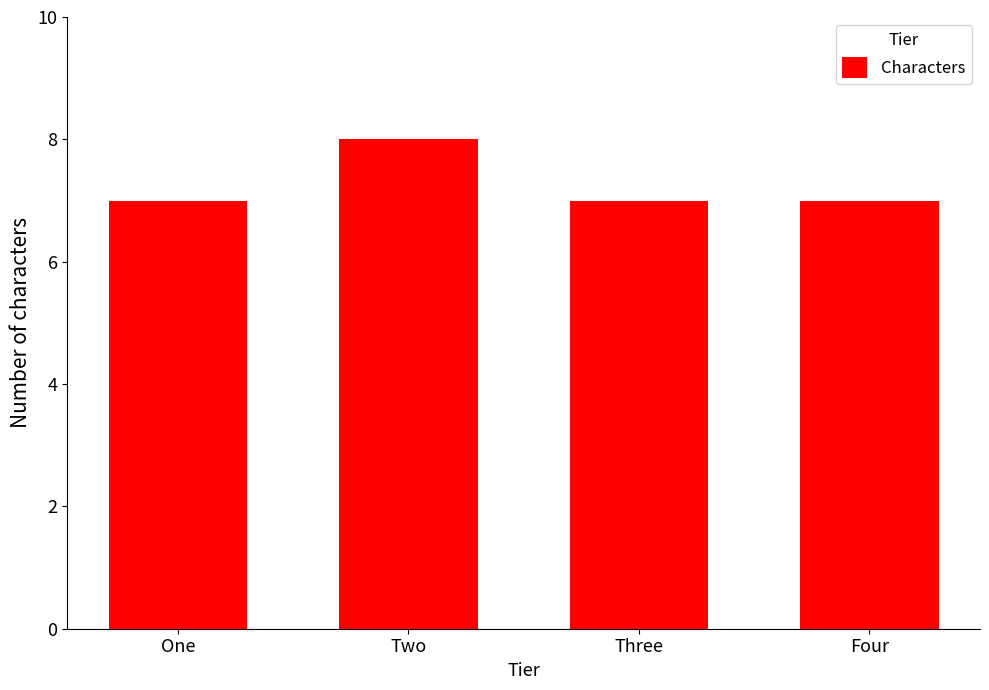

The value at Four is 12. True or false?

False